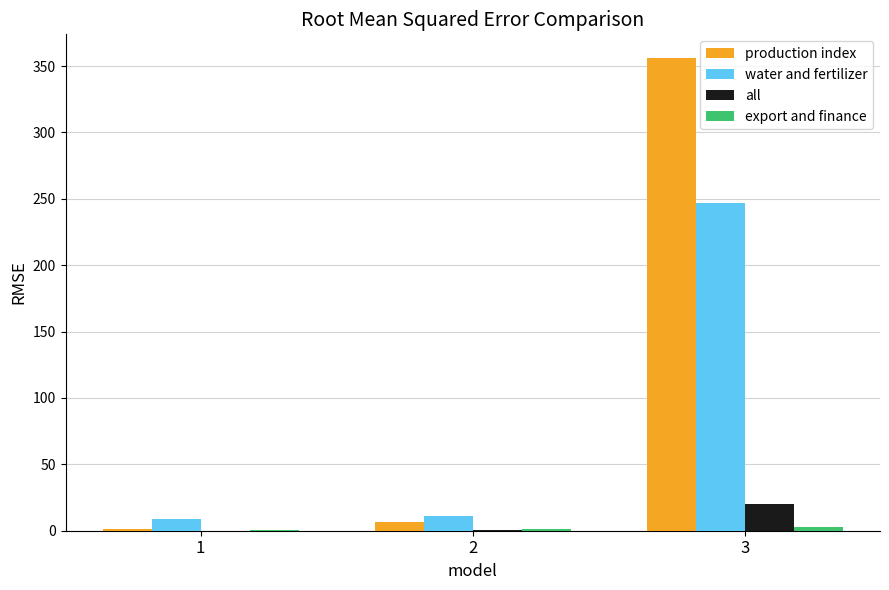

Which series has the largest range (max minus min)?

production index